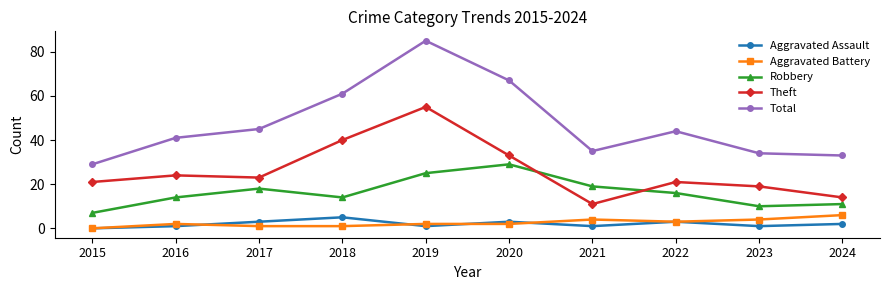

True or false: Aggravated Assault has a value of 1 at 2021.

True